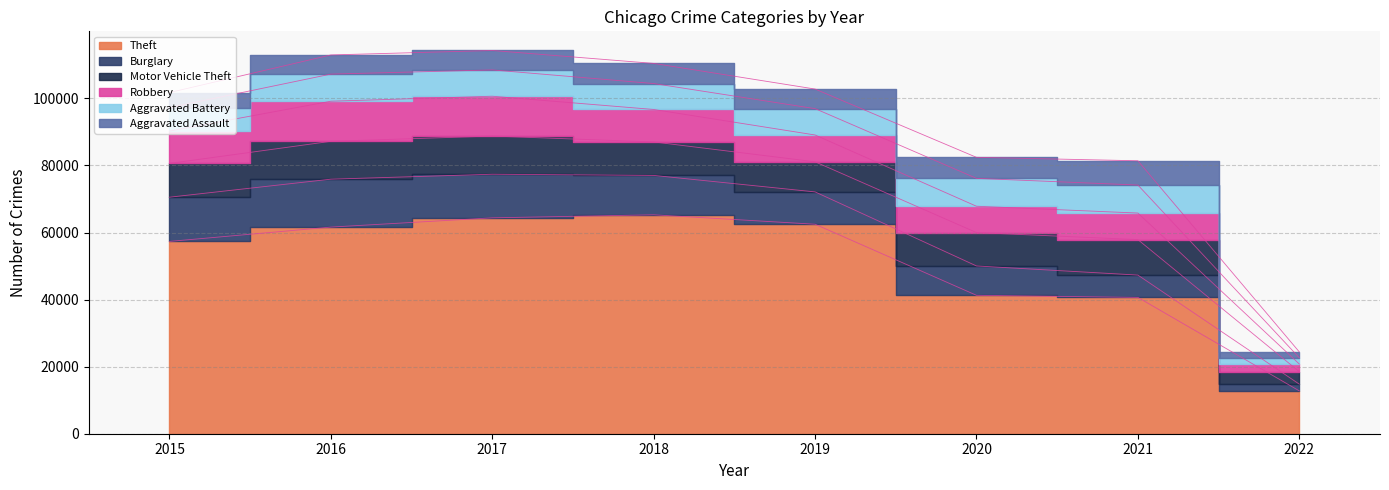

Which label corresponds to the smallest value in the chart?

2022